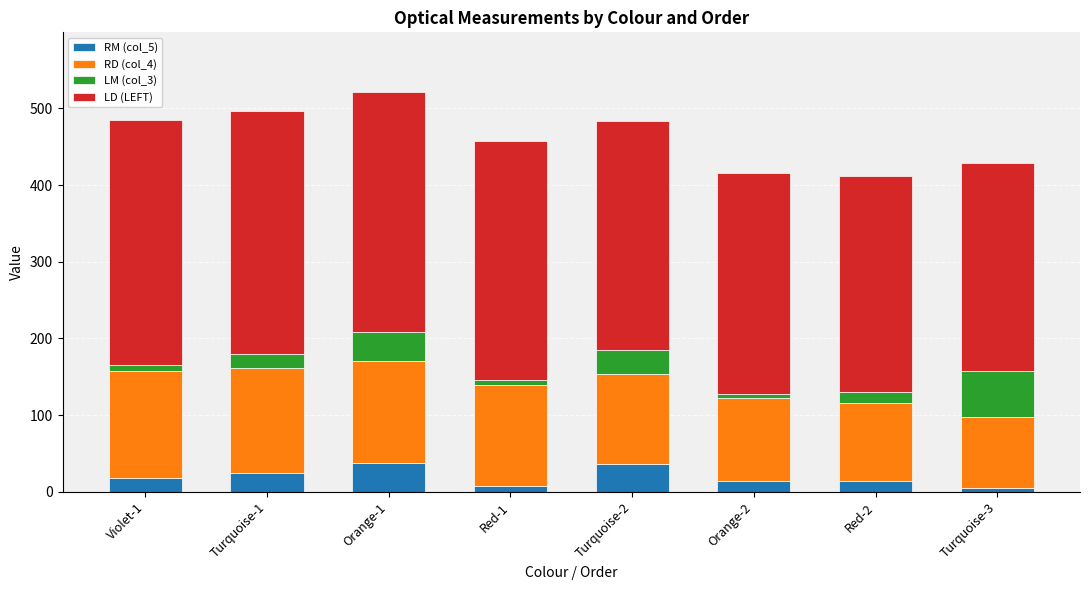

What are all the series names shown in the legend?

RM (col_5), RD (col_4), LM (col_3), LD (LEFT)